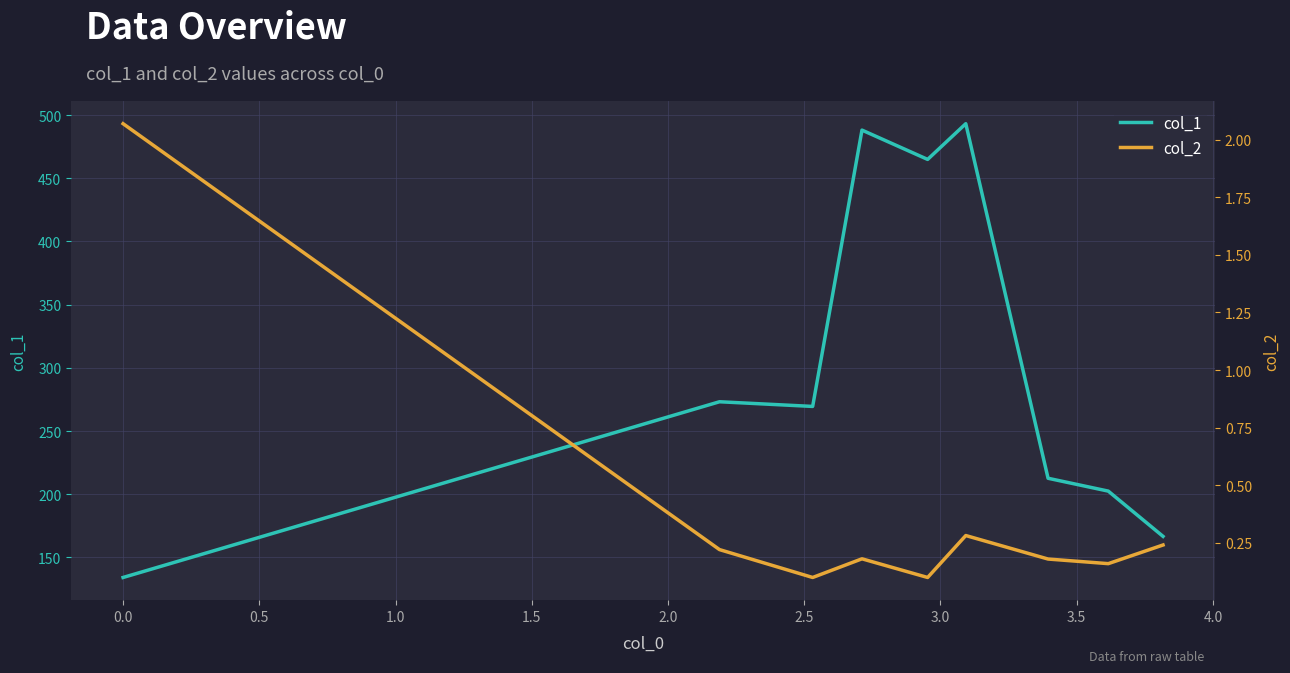

True or false: col_1 and col_2 intersect in this chart.

False